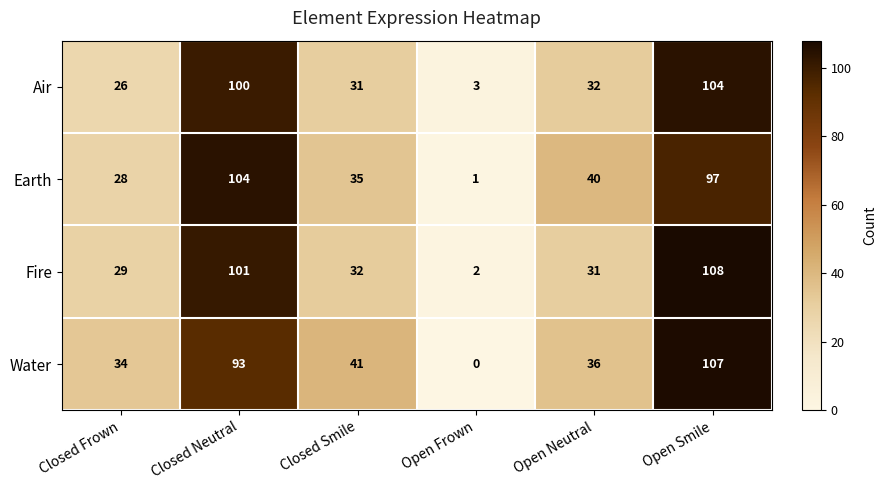

What is the maximum value shown in the chart?

108